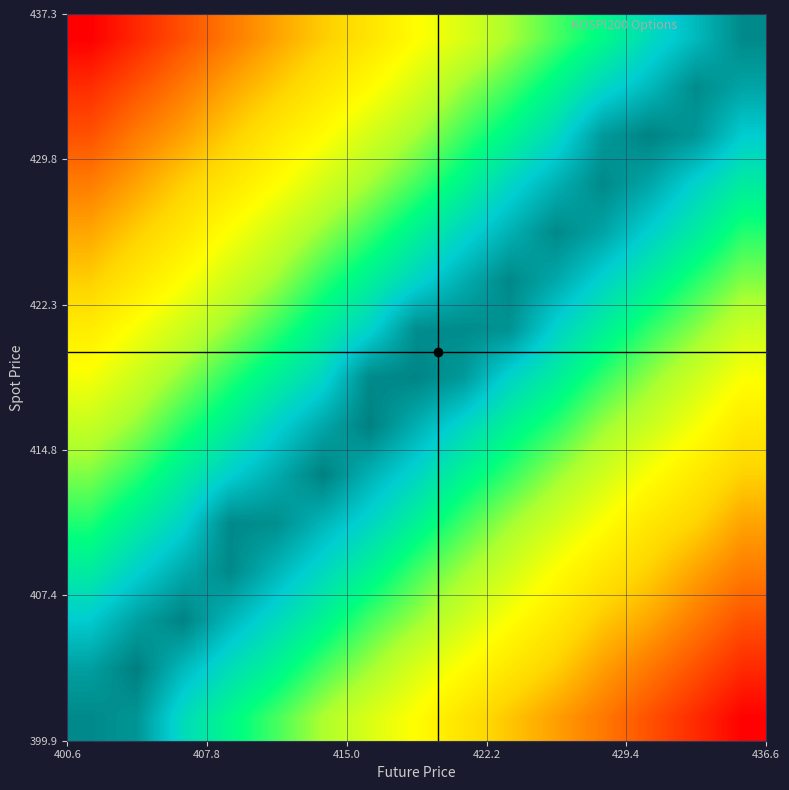

Reading left to right, extract all data points from this chart.

row_0: 0.7	1.3	5.6	8.2	10.5	13.1	15.4	17.6	20.3	22.7	24.9	27.2	29.6	32.0	34.6
row_1: 1.9	0.1	3.3	5.8	7.9	10.5	12.8	15.4	17.6	19.9	22.2	25.0	27.3	29.6	32.0
row_2: 4.4	2.0	0.3	3.2	5.5	7.8	10.4	12.5	14.9	17.4	19.7	22.5	24.5	27.1	29.5
row_3: 7.1	4.8	2.5	0.7	3.2	5.4	7.7	10.4	12.7	15.0	17.5	20.0	22.1	24.7	27.0
row_4: 9.5	7.2	4.9	0.7	1.0	3.1	5.1	7.7	10.3	12.7	15.0	17.3	19.9	21.9	24.6
row_5: 11.9	9.8	7.3	4.7	2.6	0.2	2.9	5.1	7.9	10.0	12.5	14.9	17.3	19.6	22.0
row_6: 14.3	12.4	9.7	7.5	4.8	2.3	0.2	2.8	5.2	7.7	9.8	12.6	14.6	17.0	19.7
row_7: 16.9	14.6	12.2	9.7	7.5	5.2	0.7	0.4	1.6	5.0	7.3	10.0	12.4	14.7	17.3
row_8: 19.4	17.0	14.7	12.4	10.0	7.5	5.0	1.0	0.8	1.2	4.9	7.4	10.0	12.1	14.6
row_9: 22.2	19.8	17.4	14.8	12.6	9.9	7.5	5.1	2.7	0.6	2.4	4.9	7.2	9.7	12.0
row_10: 24.5	22.2	19.9	17.3	14.8	12.5	10.1	7.7	5.2	2.9	0.7	2.2	4.7	7.0	9.6
row_11: 26.9	24.7	22.1	19.9	17.6	15.1	12.8	10.4	8.0	5.2	2.9	0.7	2.3	4.9	7.1
row_12: 29.6	27.0	24.8	22.3	19.8	17.7	15.1	12.9	10.3	8.1	5.6	1.6	0.3	1.4	4.5
row_13: 31.8	29.6	27.1	24.6	22.4	20.1	17.8	15.2	12.6	10.5	8.1	5.4	3.4	0.8	2.1
row_14: 34.7	32.2	29.6	27.1	24.7	22.3	20.3	17.6	15.5	13.0	10.6	8.4	5.6	3.4	0.7